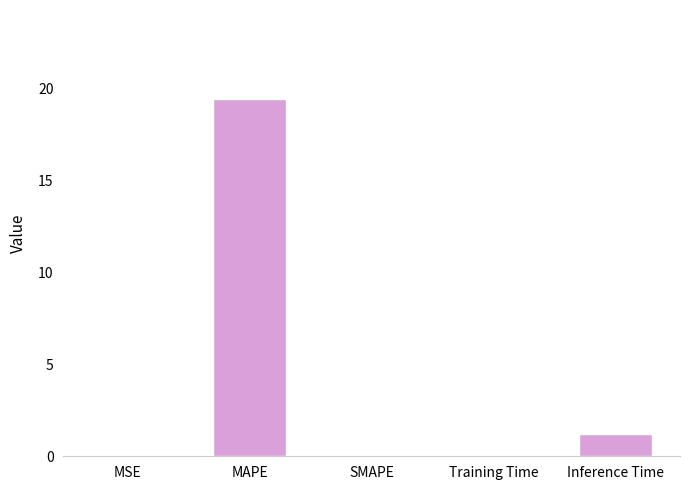

Which category has the highest value across all series?

MAPE